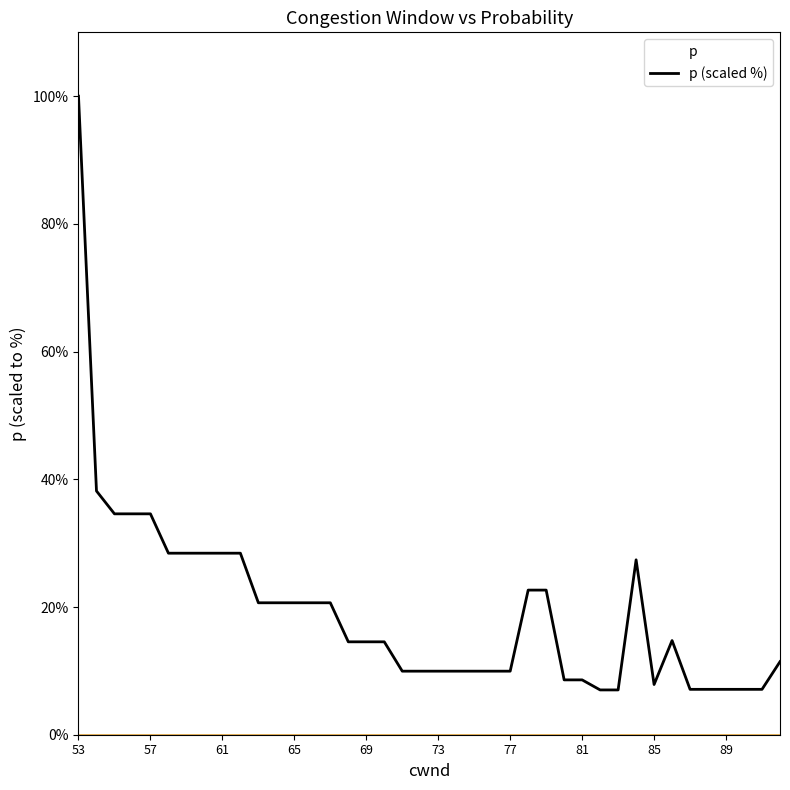

What is the greatest value displayed?

100.0